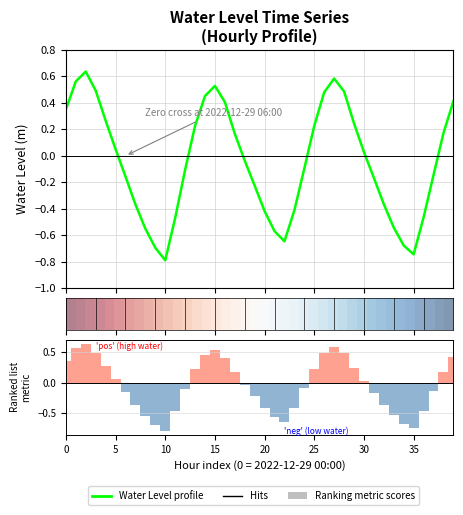

Which series has the widest spread of values?

Water Level profile